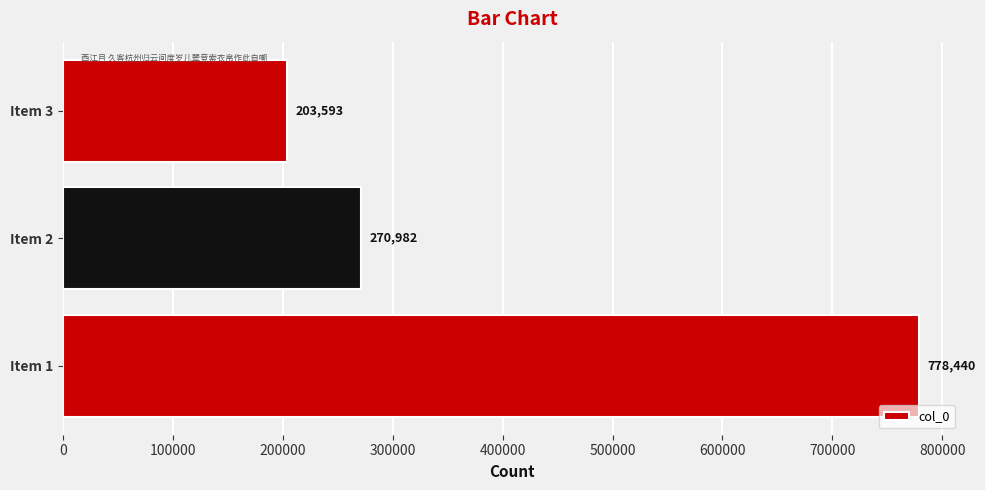

Is it true that the value at Item 1 is 165651?

False